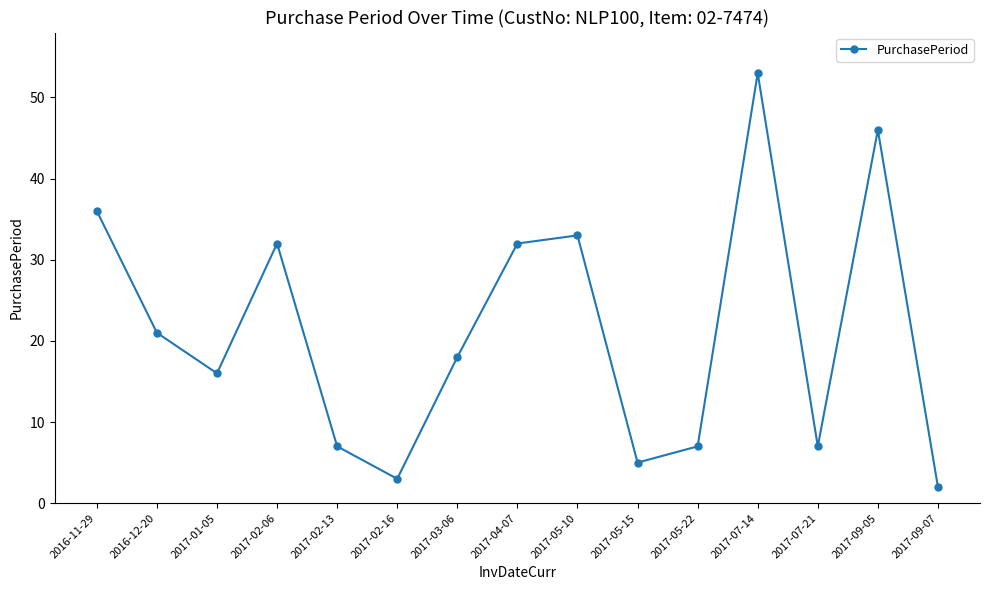

Where is the first local minimum?

2017-01-05